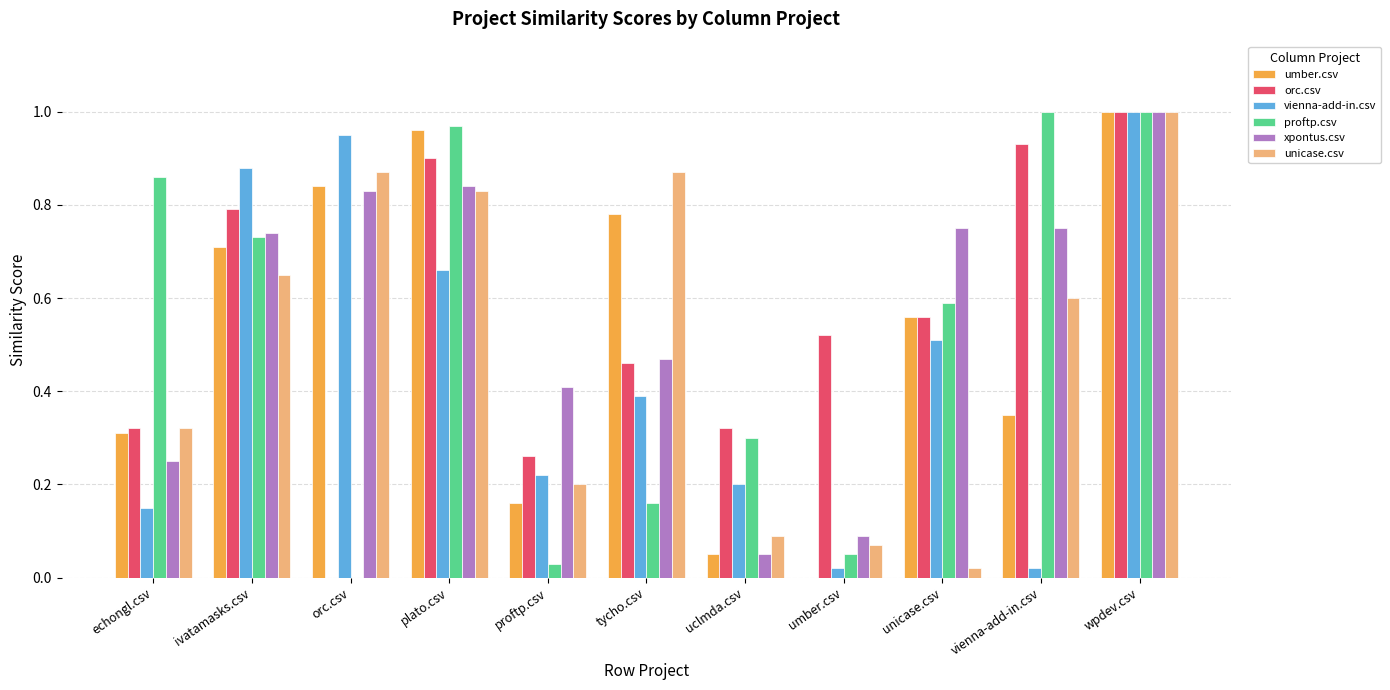

The orc.csv series shows 1.2 at ivatamasks.csv. True or false?

False